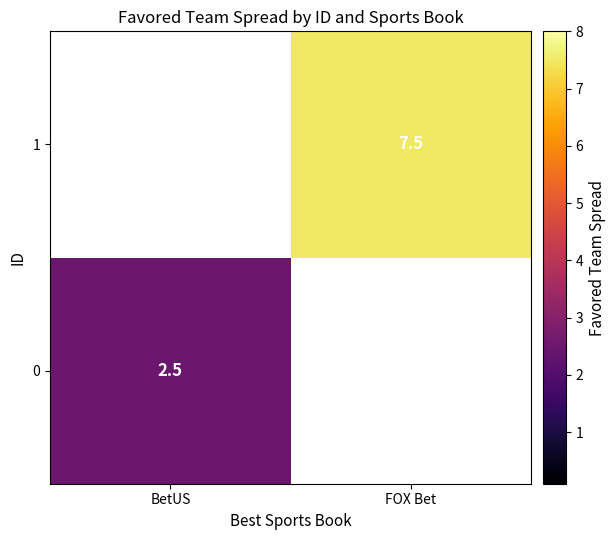

The value of 0 at BetUS is 2.5. True or false?

True